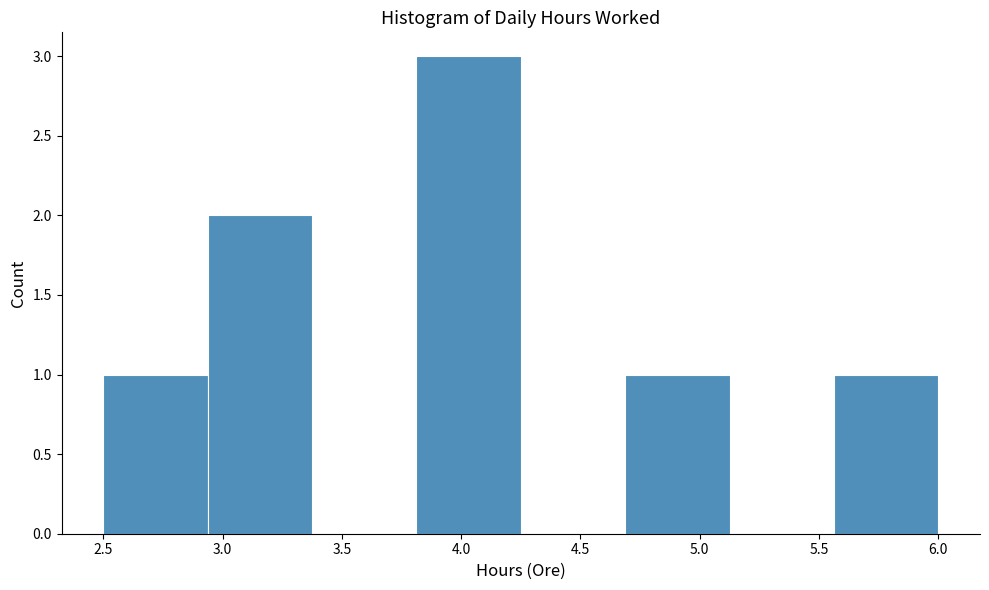

How tall is the bar that spans 5.55 to 6.00 on the x-axis? Neither the bar edges nor the heights are printed on the chart, so give them approximately, as read against the axes.

1